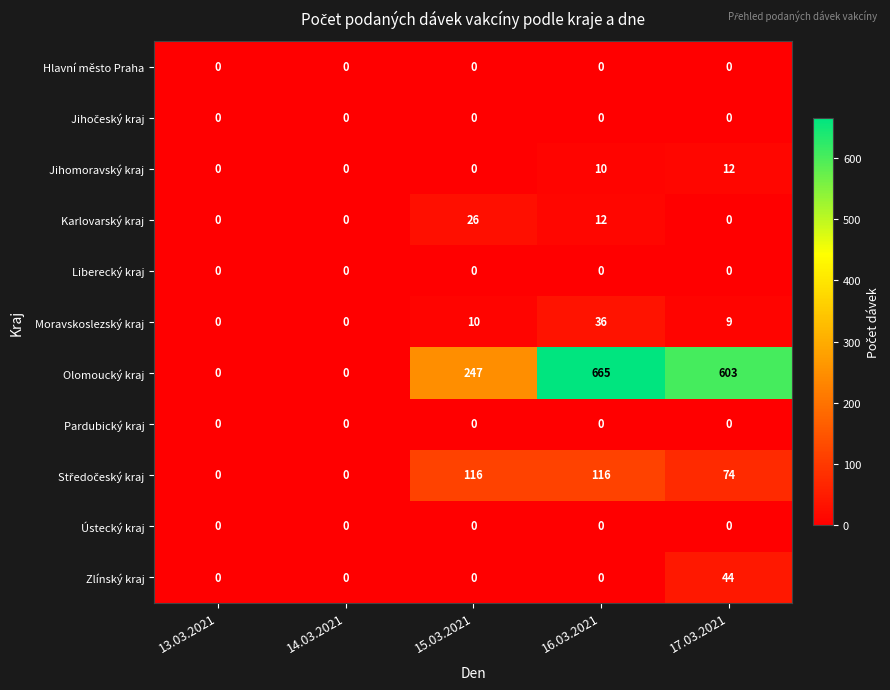

Which series has the largest total across all categories?

Olomoucký kraj